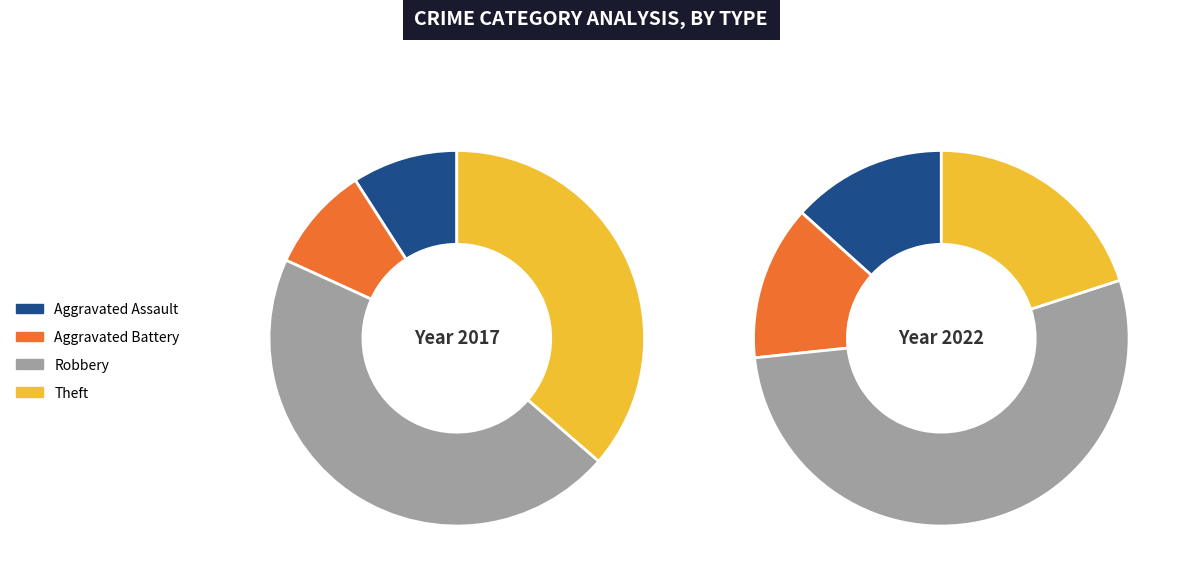

To the nearest percent, what percentage of the pie is Theft?

20%